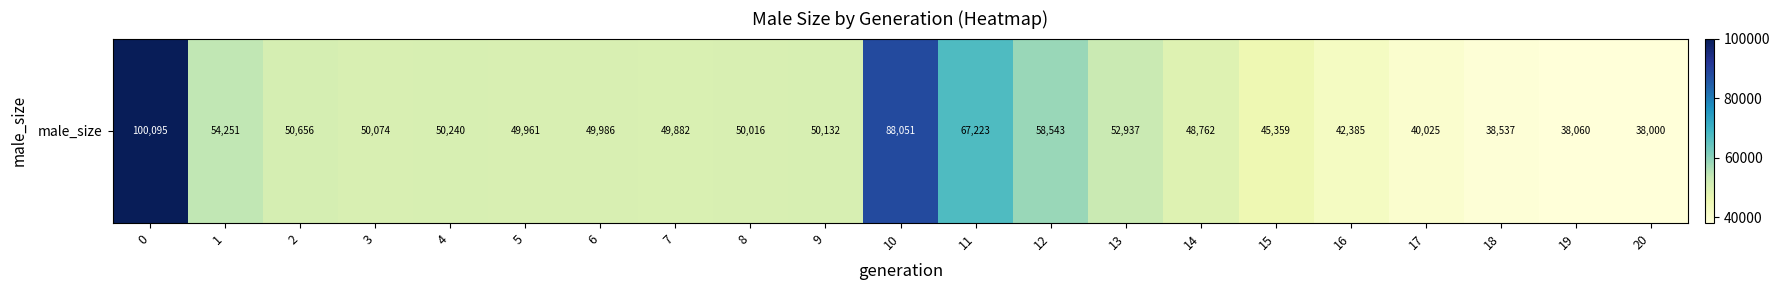

Reading left to right, list all the values displayed in this chart.

0=100095	1=54251	2=50656	3=50074	4=50240	5=49961	6=49986	7=49882	8=50016	9=50132	10=88051	11=67223	12=58543	13=52937	14=48762	15=45359	16=42385	17=40025	18=38537	19=38060	20=38000